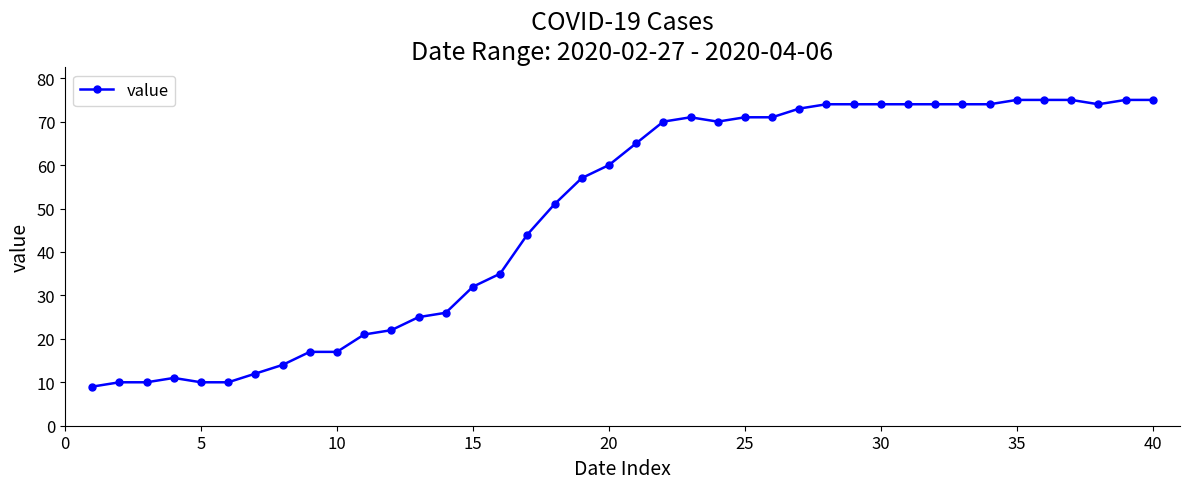

What is the maximum value shown in the chart?

75